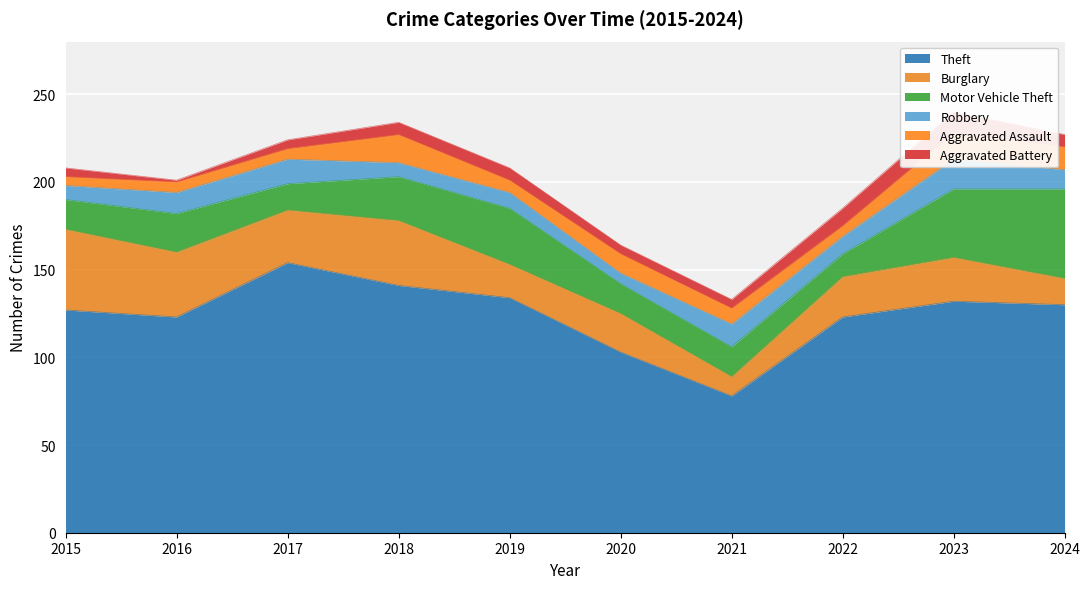

What is the value of the Theft point at the 1st from the left?

127